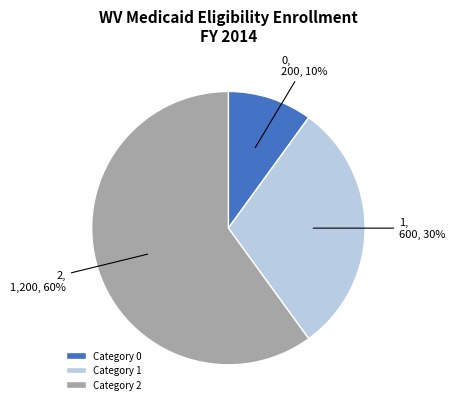

Rank the categories by value from lowest to highest.

Category 0, Category 1, Category 2